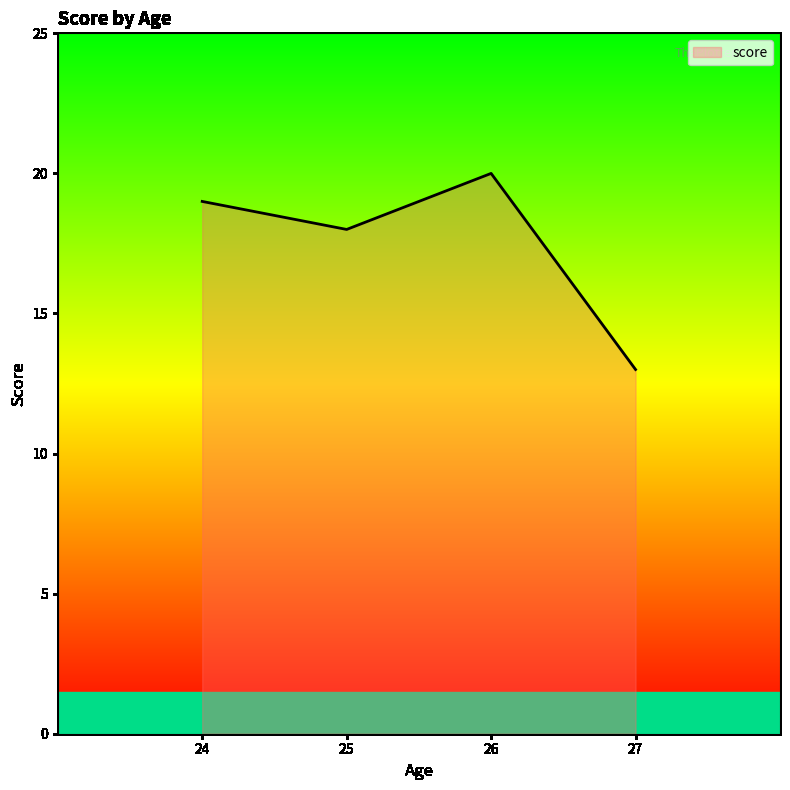

What is the average value?

18